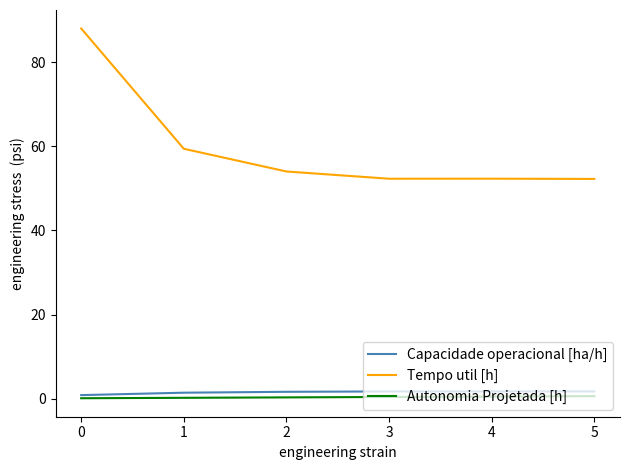

True or false: Autonomia Projetada [h] and Tempo util [h] cross at least once.

False